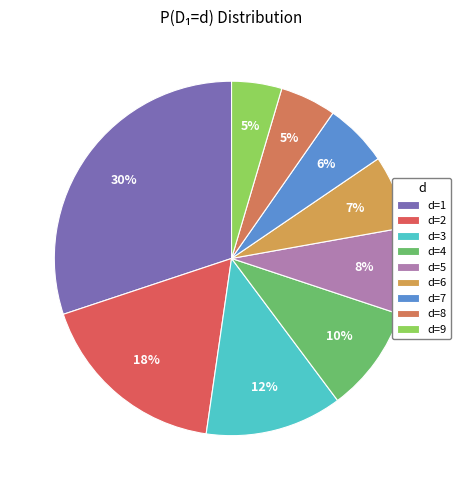

How many segments does this pie chart have?

9